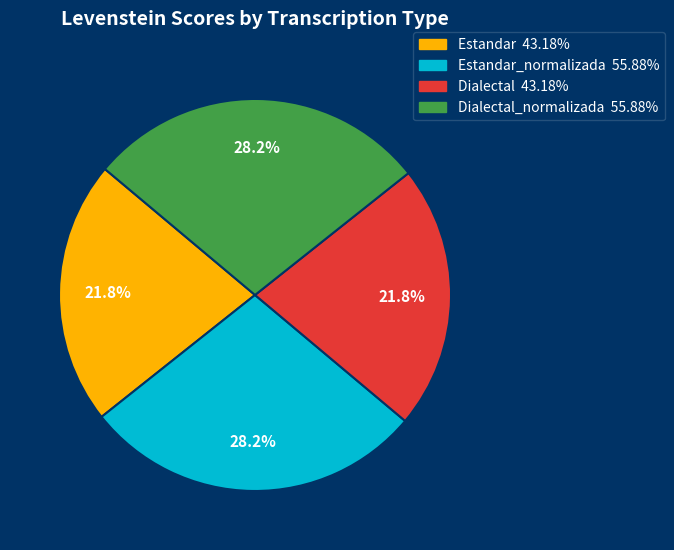

Does any single category account for the majority?

No